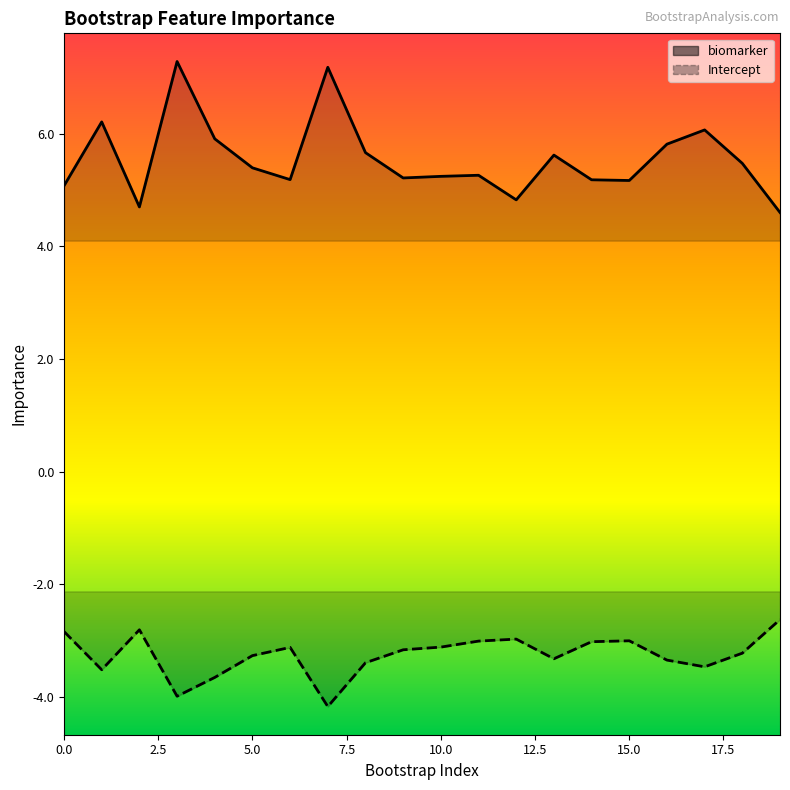

At which category is the sum across all series the highest?

3